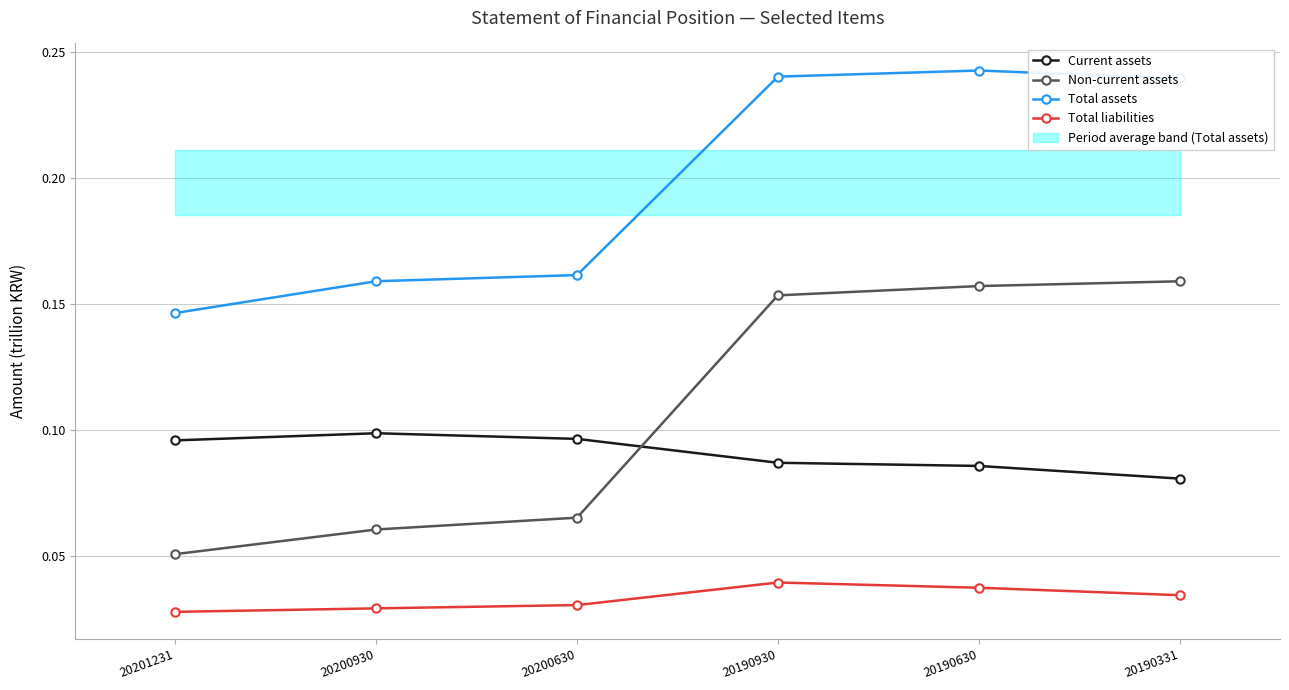

How many interior local peaks does the Current assets series have?

1